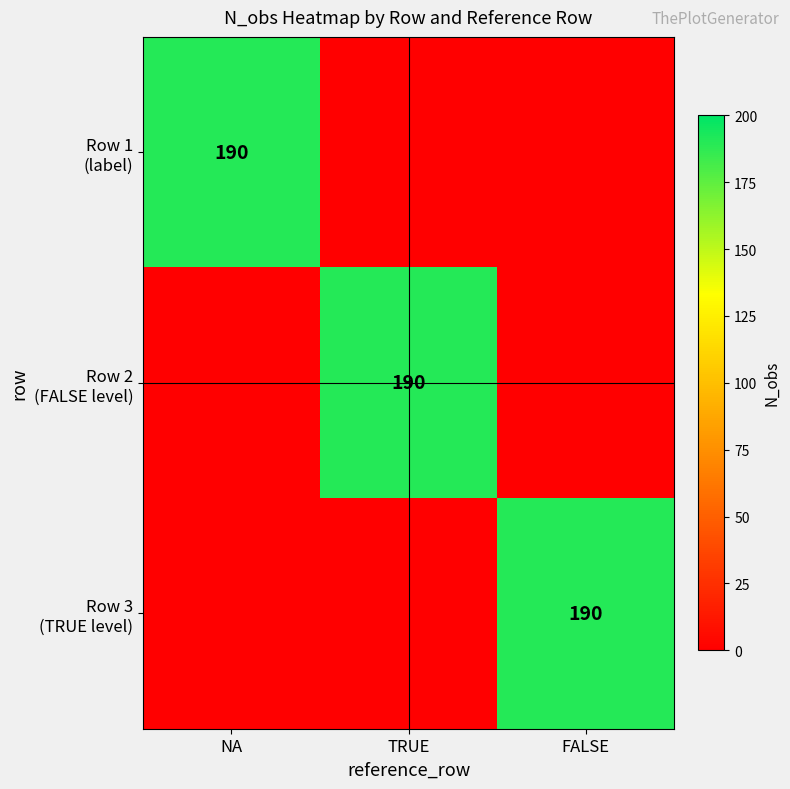

What is the highest value of the Row 2 (FALSE level) series?

190